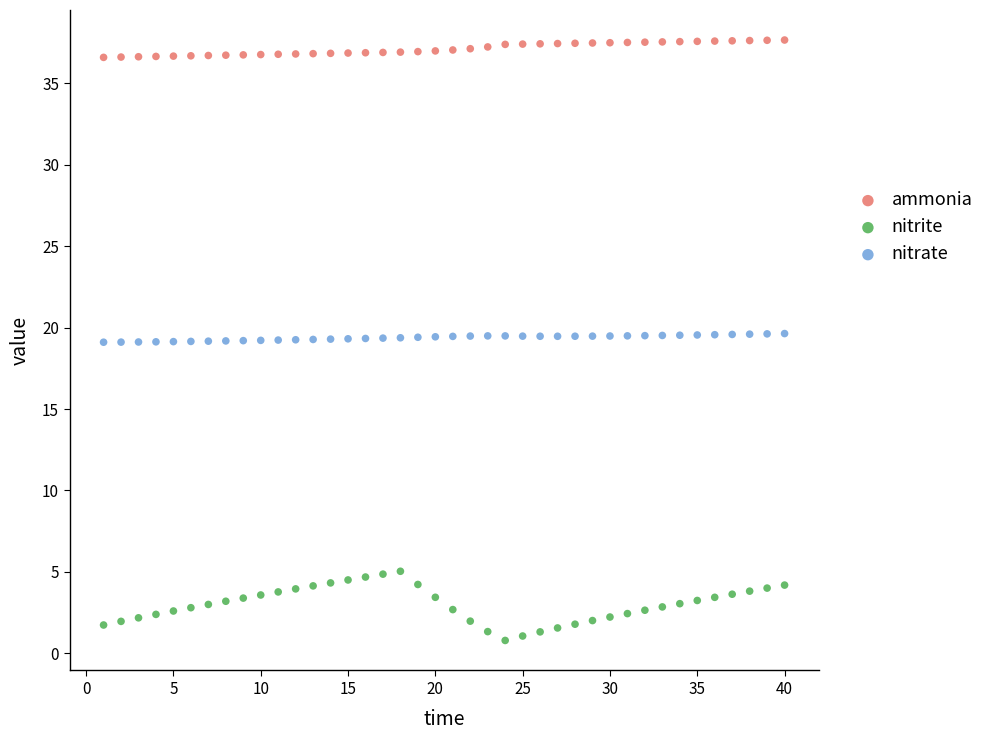

Across all data points, what is the range of Y values (max minus min)?

36.9